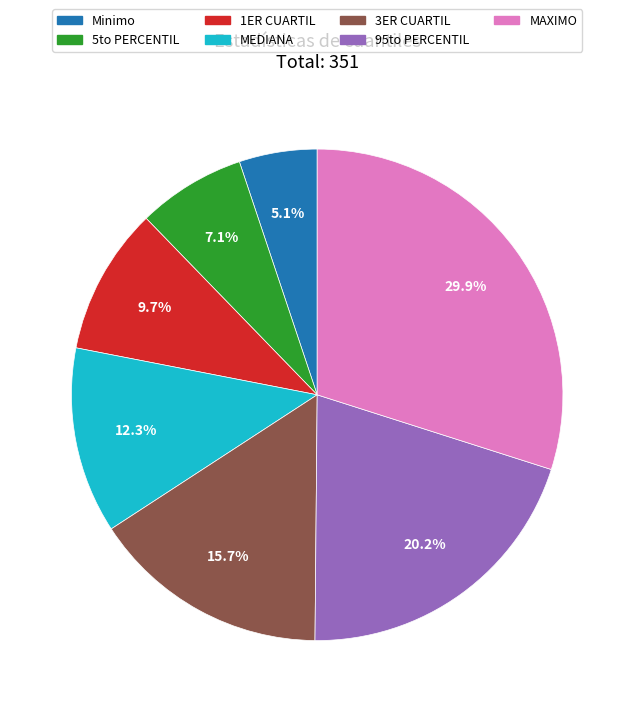

To the nearest percent, what portion does 1ER CUARTIL represent?

10%